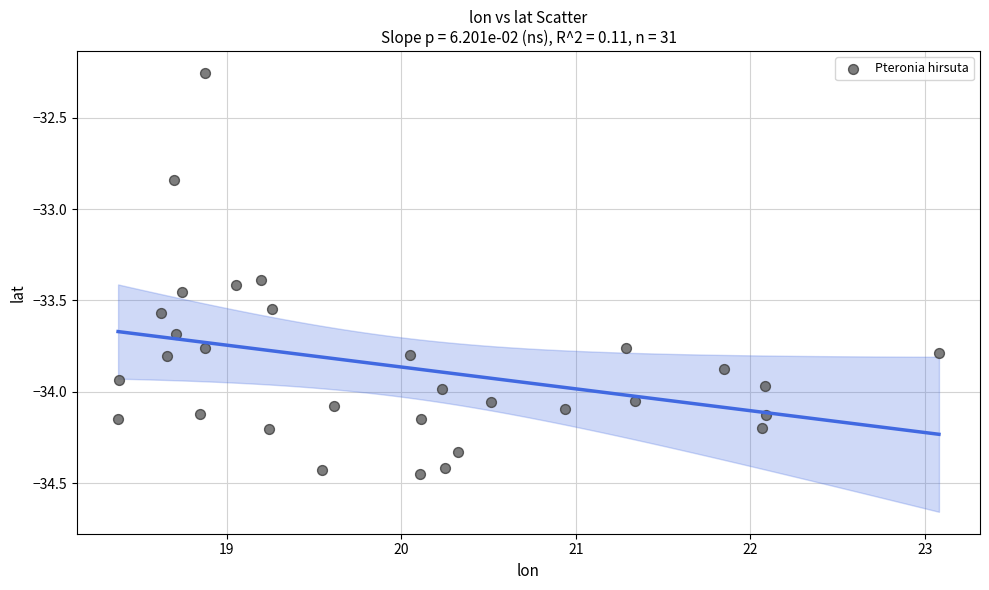

What is the range of X values (max minus min)?

4.7